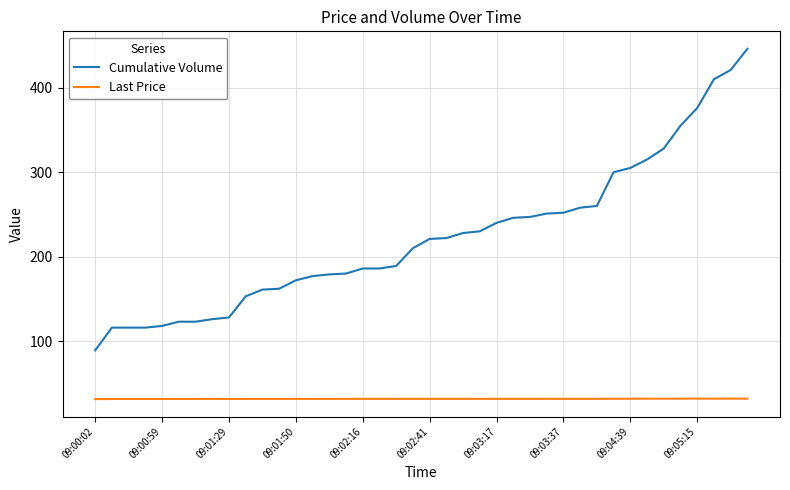

Which series has the largest range (max minus min)?

Cumulative Volume